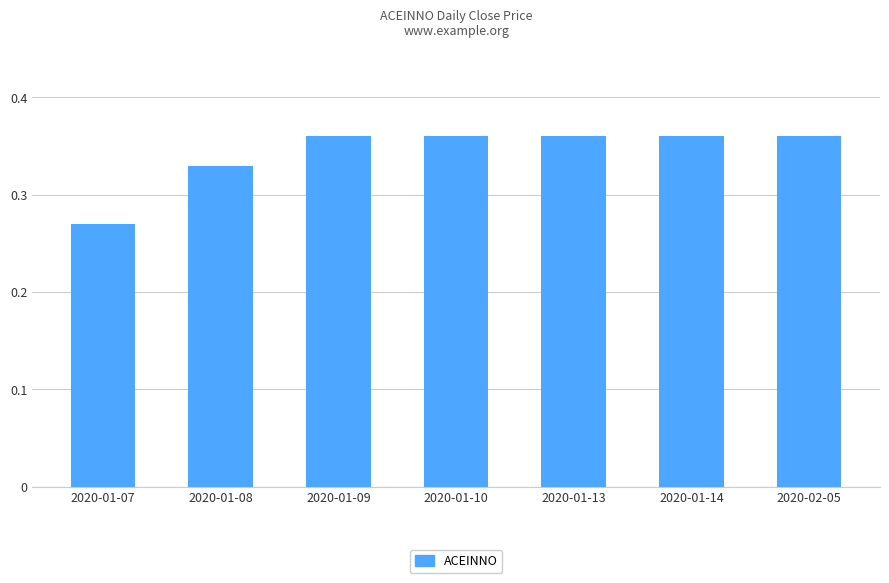

Count the values in the range 0 to 1.

7